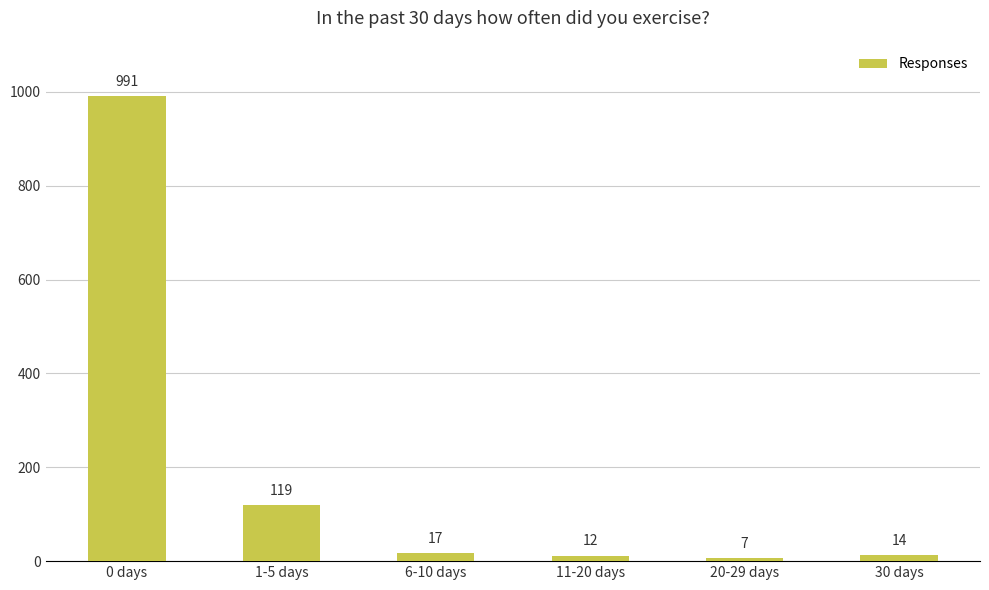

List the labels in order of value, smallest first.

20-29 days, 11-20 days, 30 days, 6-10 days, 1-5 days, 0 days